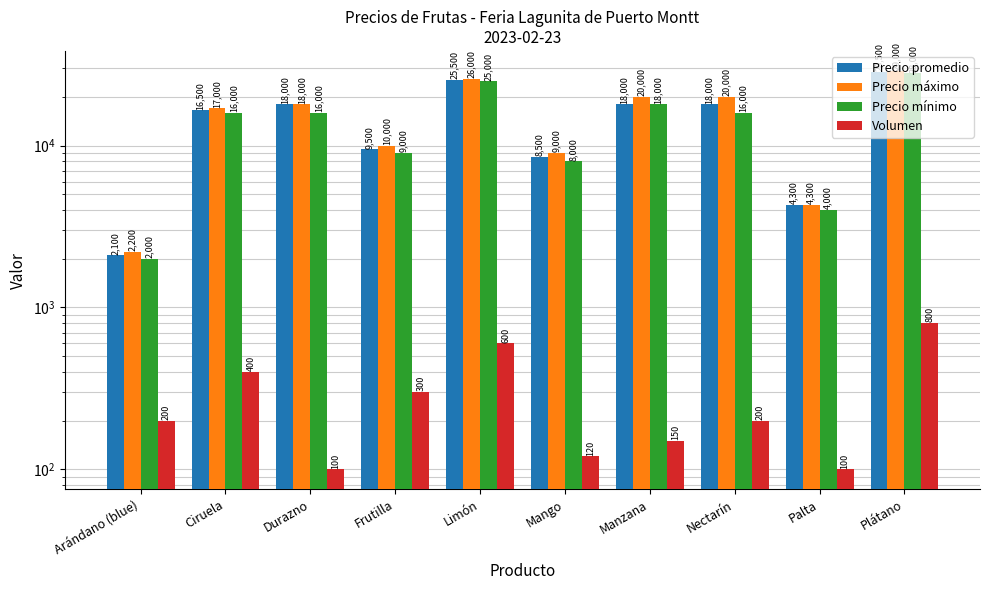

Between Ciruela and Manzana, which series saw the biggest shift?

Precio máximo